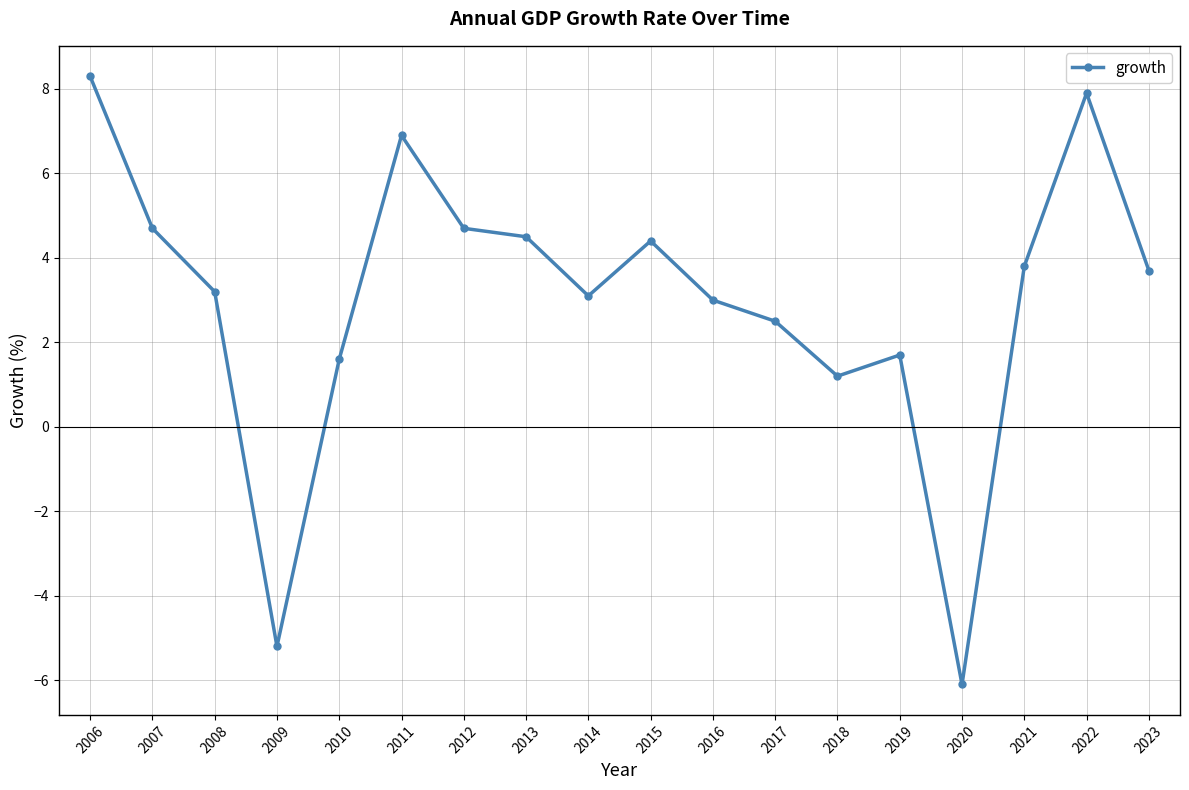

Where is the data nearest to the value 1?

2018